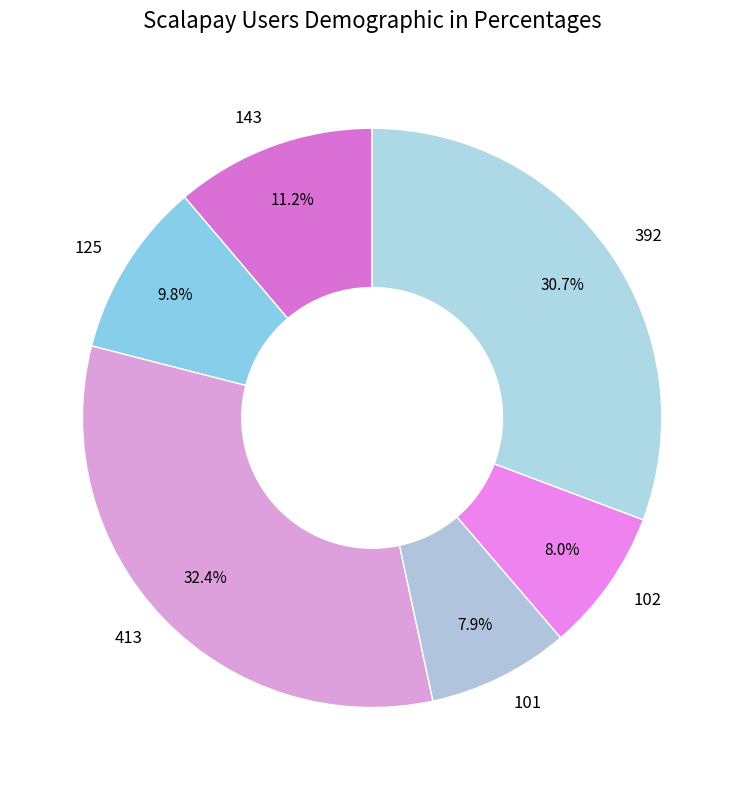

Is the sum of 102 and 413 greater than half?

No